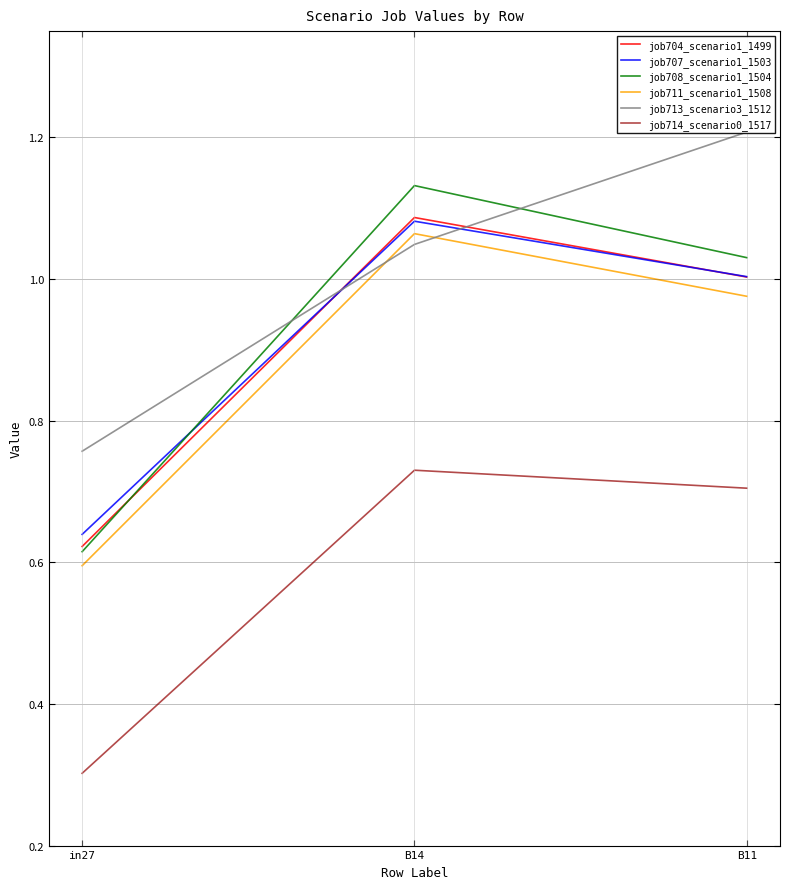

What position from the left is B14?

2